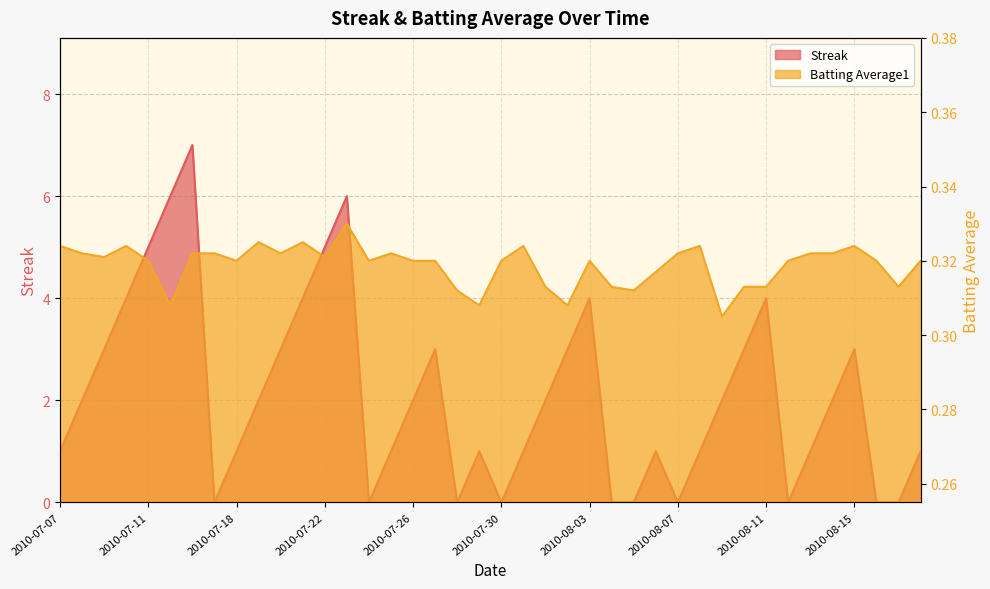

Between 2010-07-23 and 2010-08-01, which series saw the biggest shift?

Streak